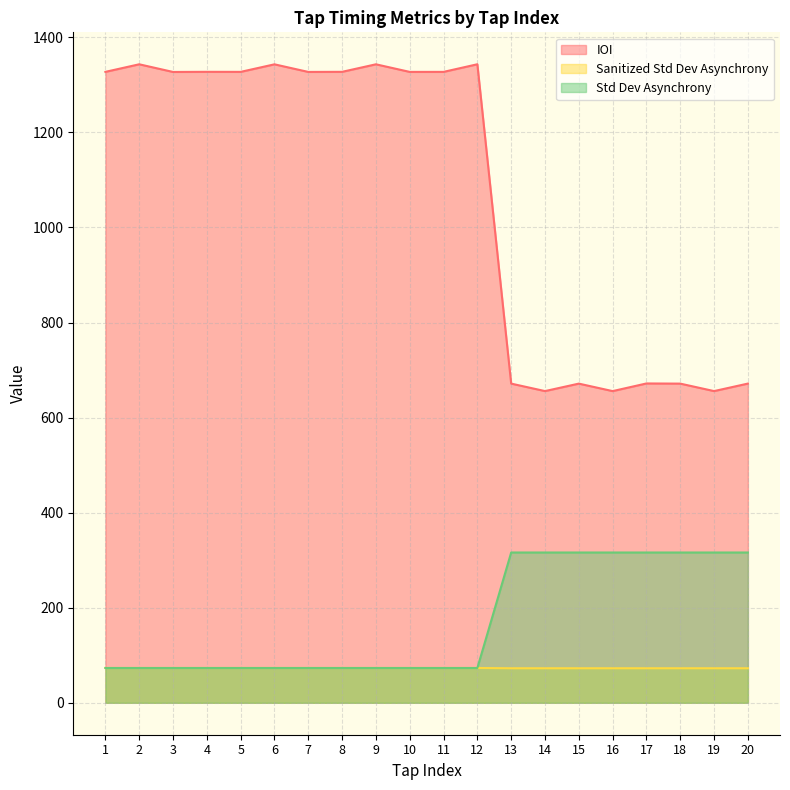

True or false: Std Dev Asynchrony has more than 1 points higher than both neighbors.

False